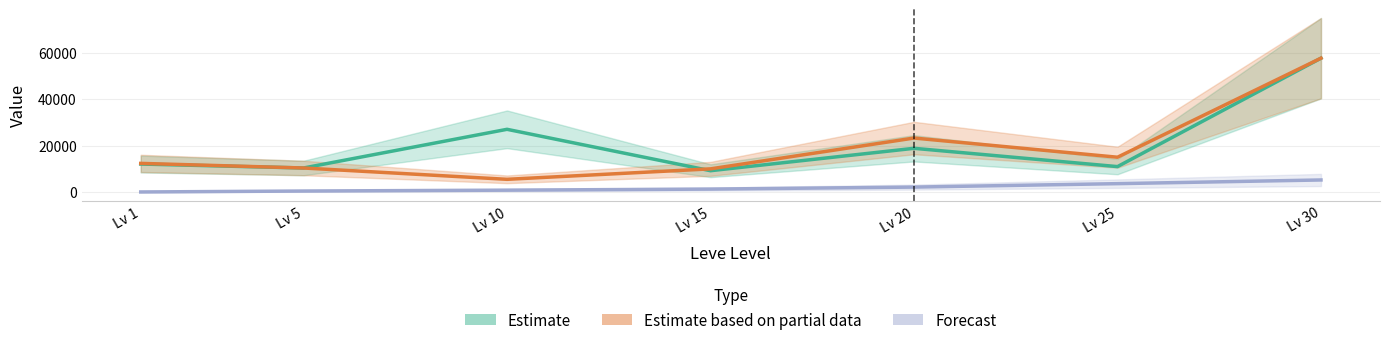

Is it true that Estimate based on partial data equals 5500 at Lv 10?

True